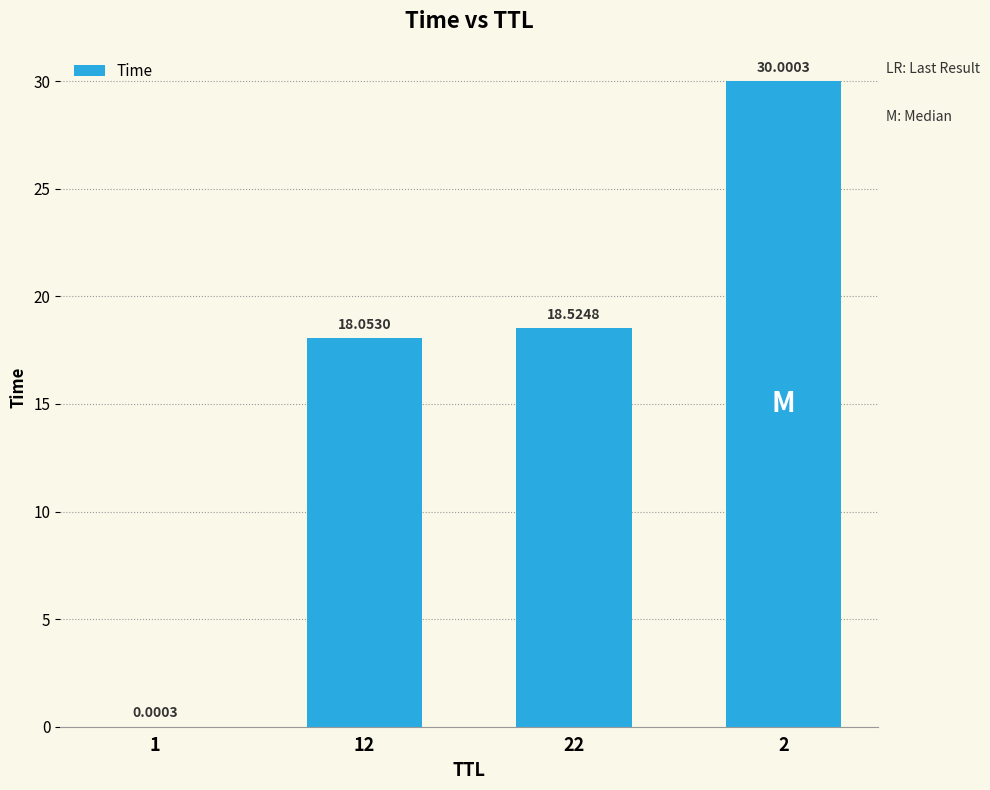

What is the sum of the values at 1 and 2?

30.0